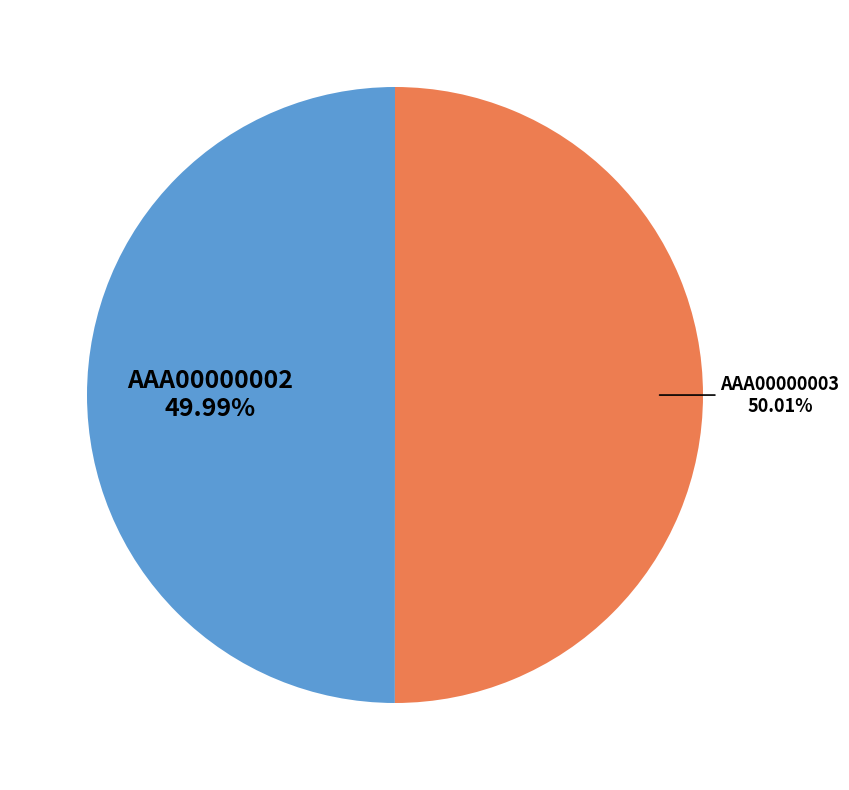

Is it true that ААА00000003 is 50% of the pie?

True